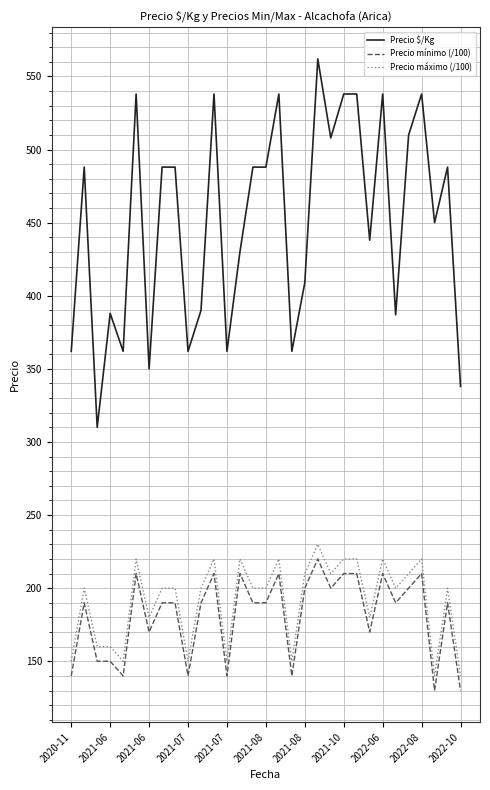

True or false: Precio mínimo (/100) and Precio máximo (/100) cross at least once.

False